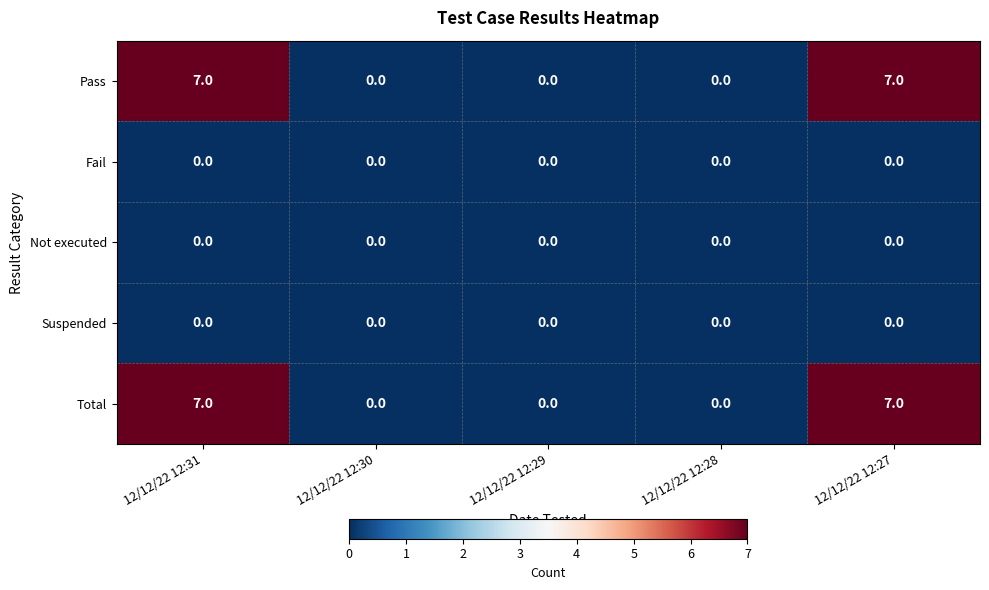

Reading left to right, what are all the values shown in this chart?

Pass: 12/12/22 12:31=7	12/12/22 12:30=0	12/12/22 12:29=0	12/12/22 12:28=0	12/12/22 12:27=7
Fail: 12/12/22 12:31=0	12/12/22 12:30=0	12/12/22 12:29=0	12/12/22 12:28=0	12/12/22 12:27=0
Not executed: 12/12/22 12:31=0	12/12/22 12:30=0	12/12/22 12:29=0	12/12/22 12:28=0	12/12/22 12:27=0
Suspended: 12/12/22 12:31=0	12/12/22 12:30=0	12/12/22 12:29=0	12/12/22 12:28=0	12/12/22 12:27=0
Total: 12/12/22 12:31=7	12/12/22 12:30=0	12/12/22 12:29=0	12/12/22 12:28=0	12/12/22 12:27=7